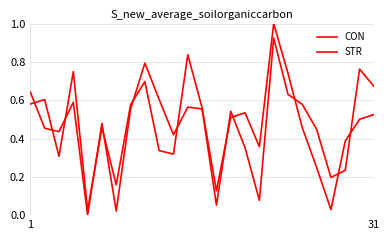

Does the chart have visible grid lines?

Yes